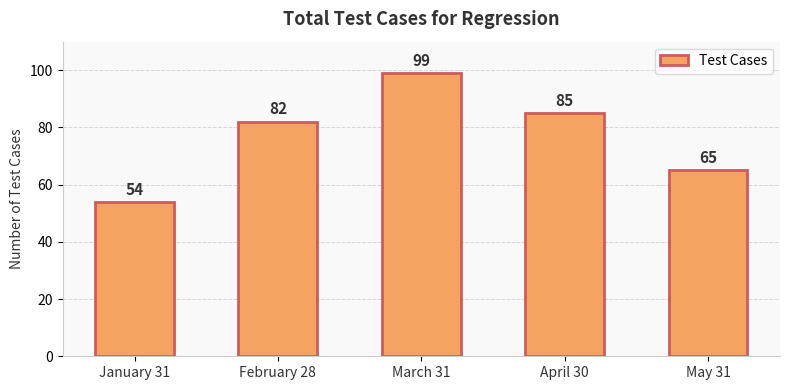

What is the label of the 2nd bar from the right?

April 30